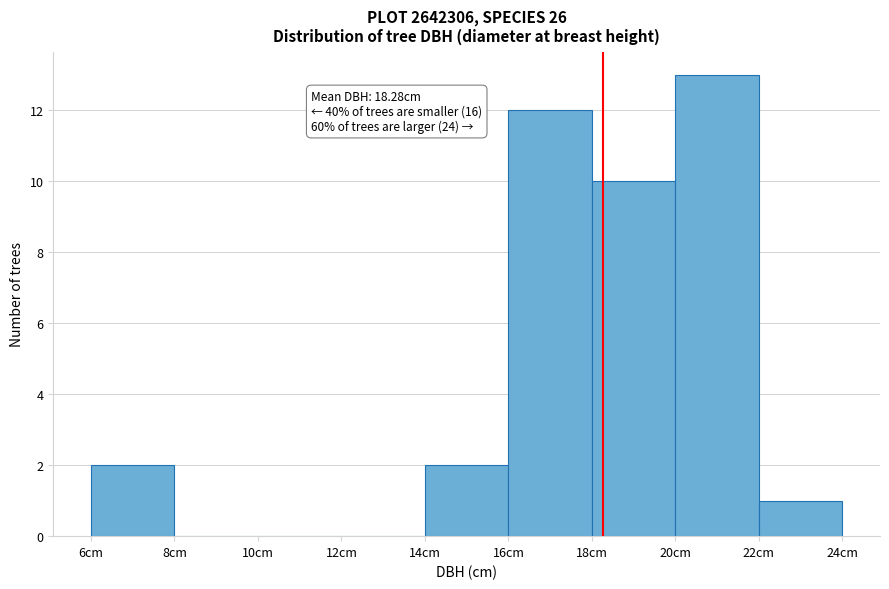

Which range on the x-axis has the tallest bar?

20 to 22